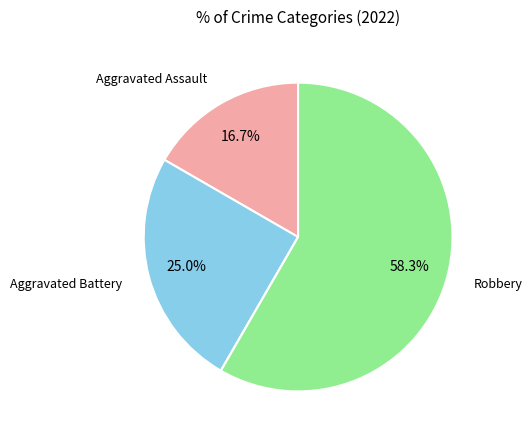

Is there a majority slice in this chart?

Yes